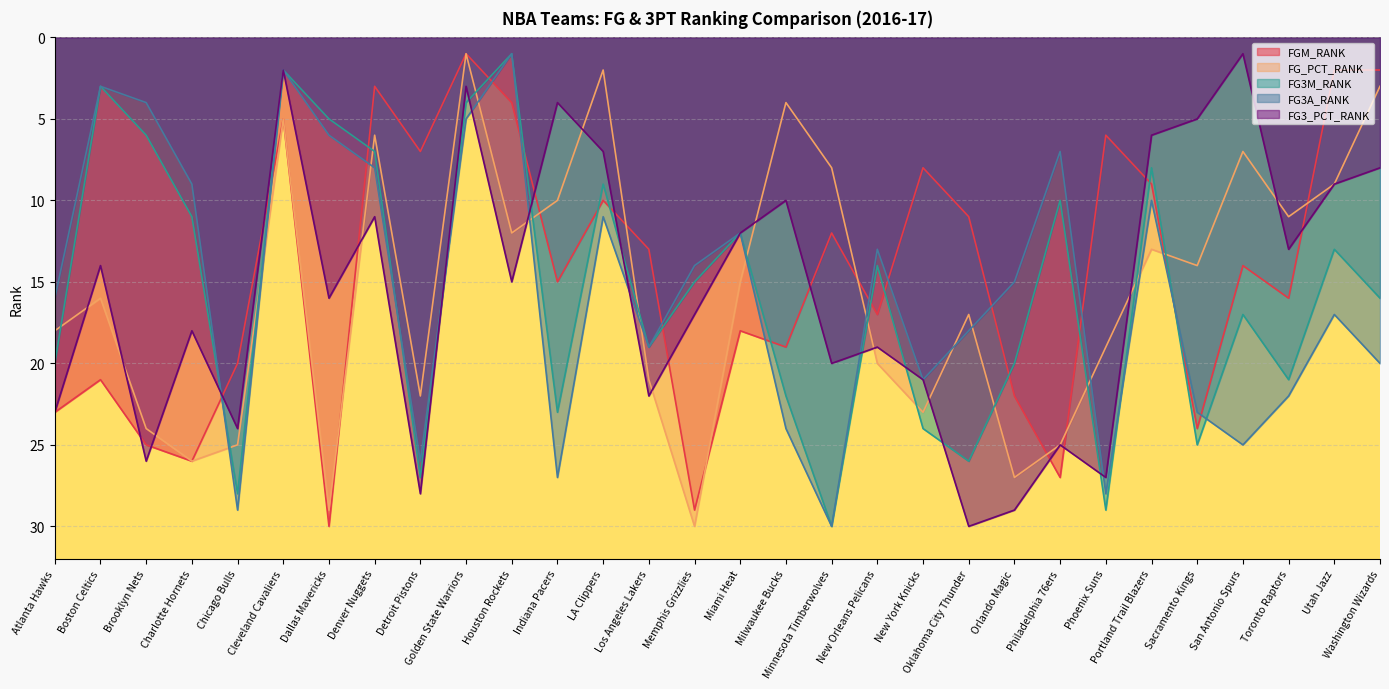

Is the value of FG3_PCT_RANK at Chicago Bulls greater than the value of FG3M_RANK at Oklahoma City Thunder?

No